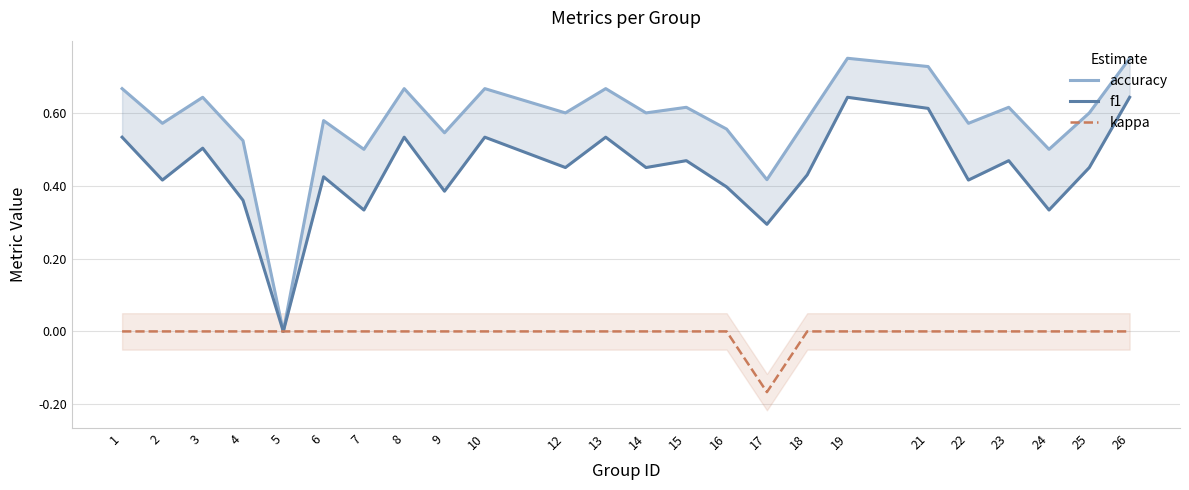

Reading left to right, list all the values displayed in this chart.

accuracy: 1=0.7	2=0.6	3=0.6	4=0.5	5=0.0	6=0.6	7=0.5	8=0.7	9=0.5	10=0.7	12=0.6	13=0.7	14=0.6	15=0.6	16=0.6	17=0.4	18=0.6	19=0.8	21=0.7	22=0.6	23=0.6	24=0.5	25=0.6	26=0.8
f1: 1=0.5	2=0.4	3=0.5	4=0.4	5=0.0	6=0.4	7=0.3	8=0.5	9=0.4	10=0.5	12=0.5	13=0.5	14=0.5	15=0.5	16=0.4	17=0.3	18=0.4	19=0.6	21=0.6	22=0.4	23=0.5	24=0.3	25=0.5	26=0.6
kappa: 1=0.0	2=0.0	3=0.0	4=0.0	5=0.0	6=0.0	7=0.0	8=0.0	9=0.0	10=0.0	12=0.0	13=0.0	14=0.0	15=0.0	16=0.0	17=-0.2	18=0.0	19=0.0	21=0.0	22=0.0	23=0.0	24=0.0	25=0.0	26=0.0